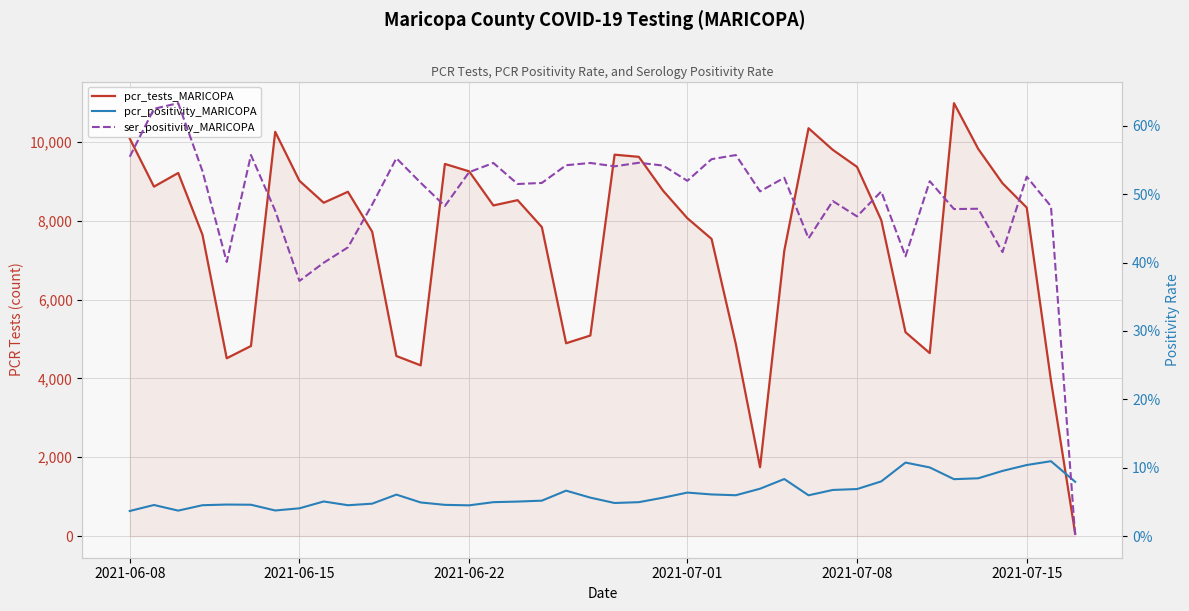

How many lines are shown in the chart?

3